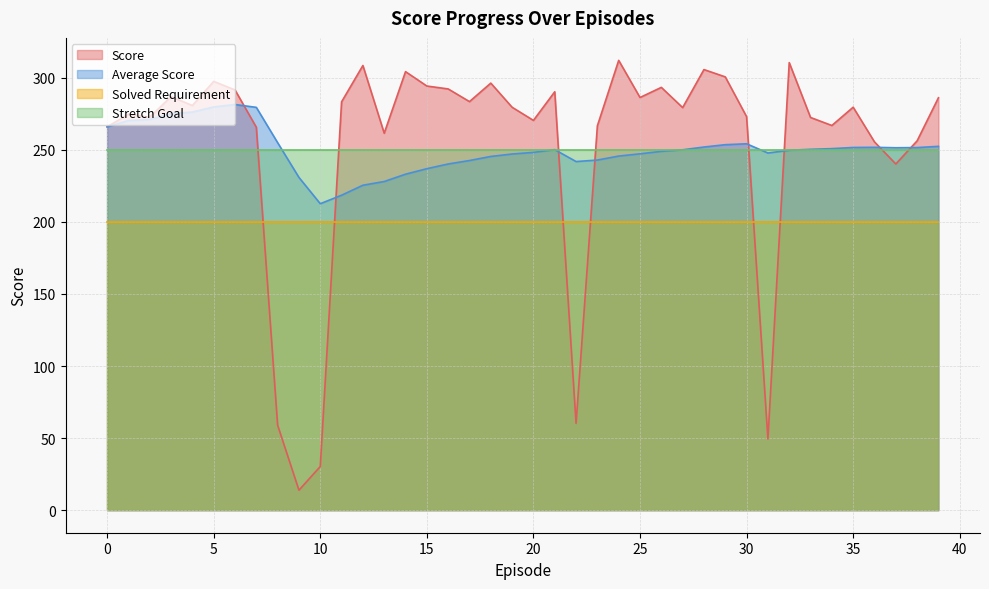

Which series has the largest range (max minus min)?

Score